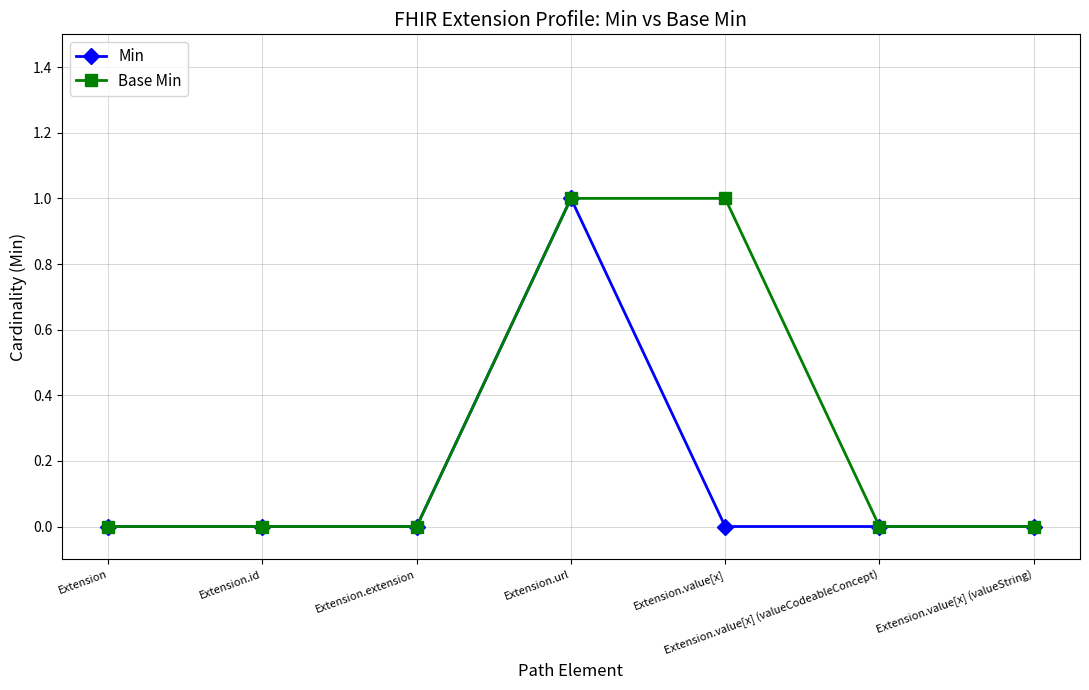

What position from the right is Extension.value[x] (valueCodeableConcept)?

2